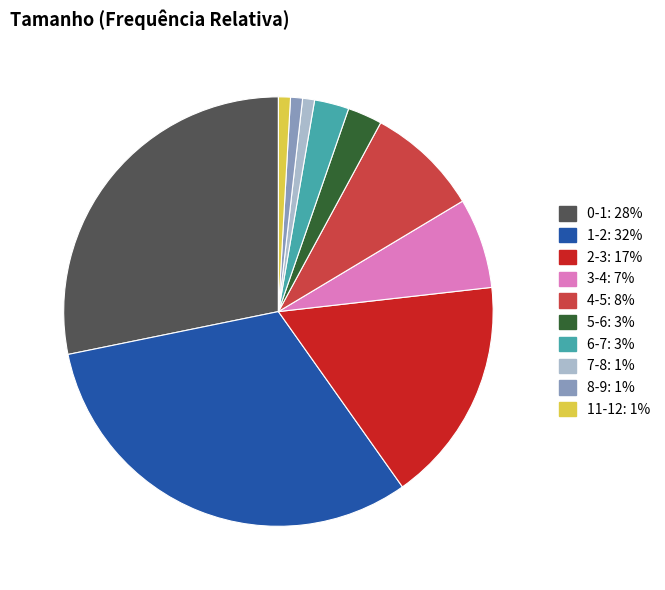

Is there any slice that represents more than half of the pie?

No